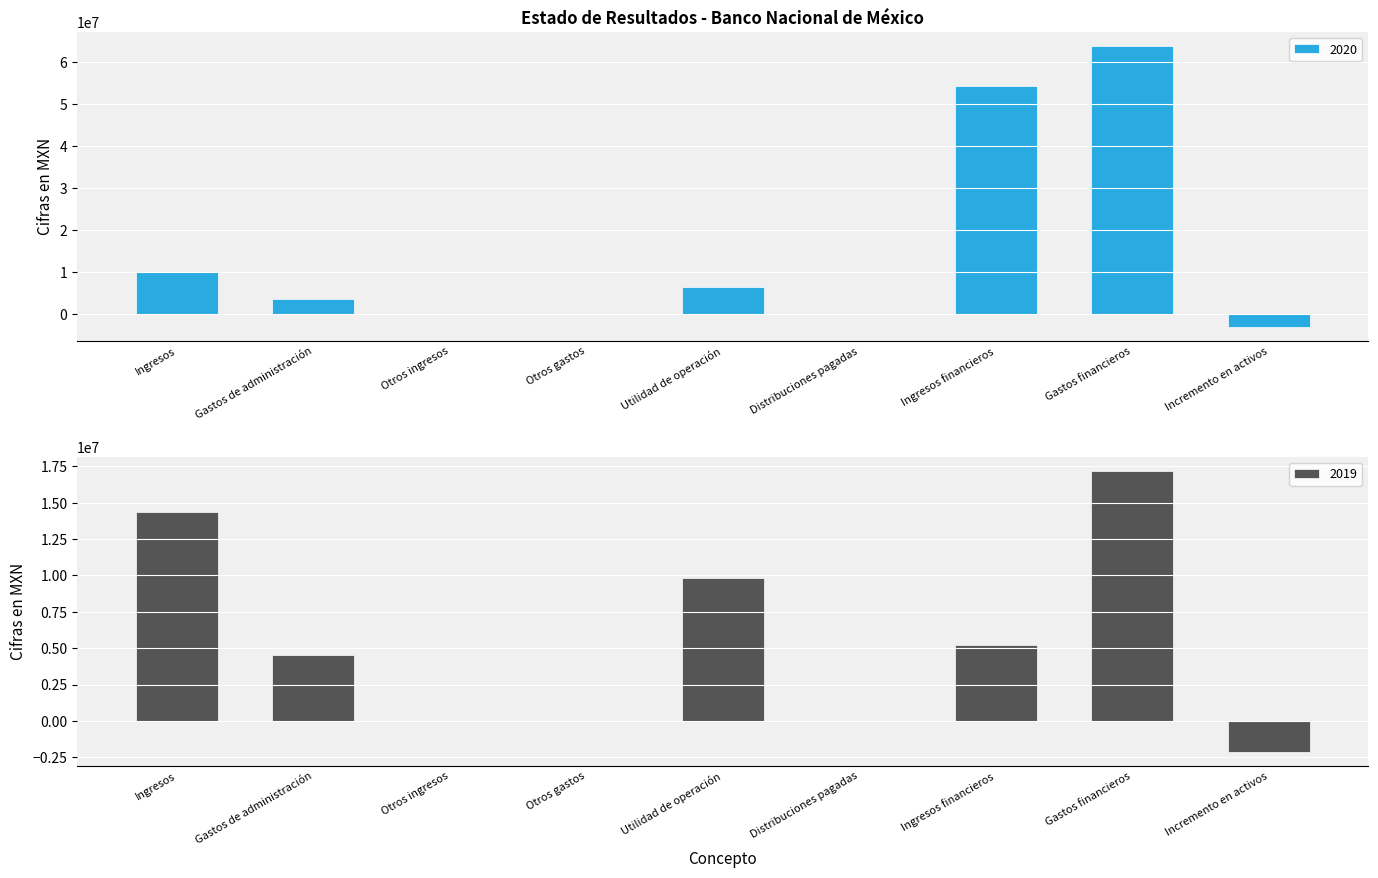

What is the sum of all 2019 values?

49072000